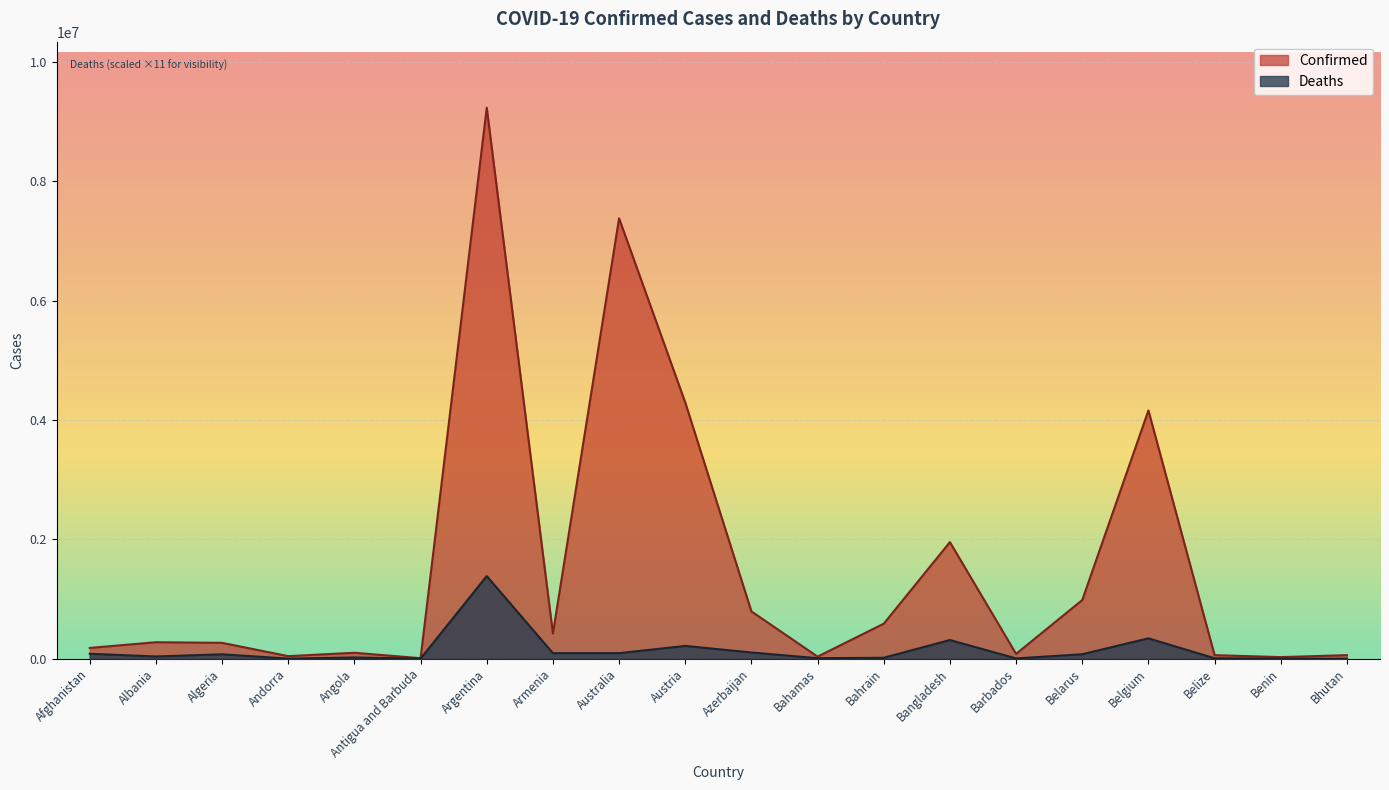

What is the value of the Deaths point at the 3rd from the left?

73854.5